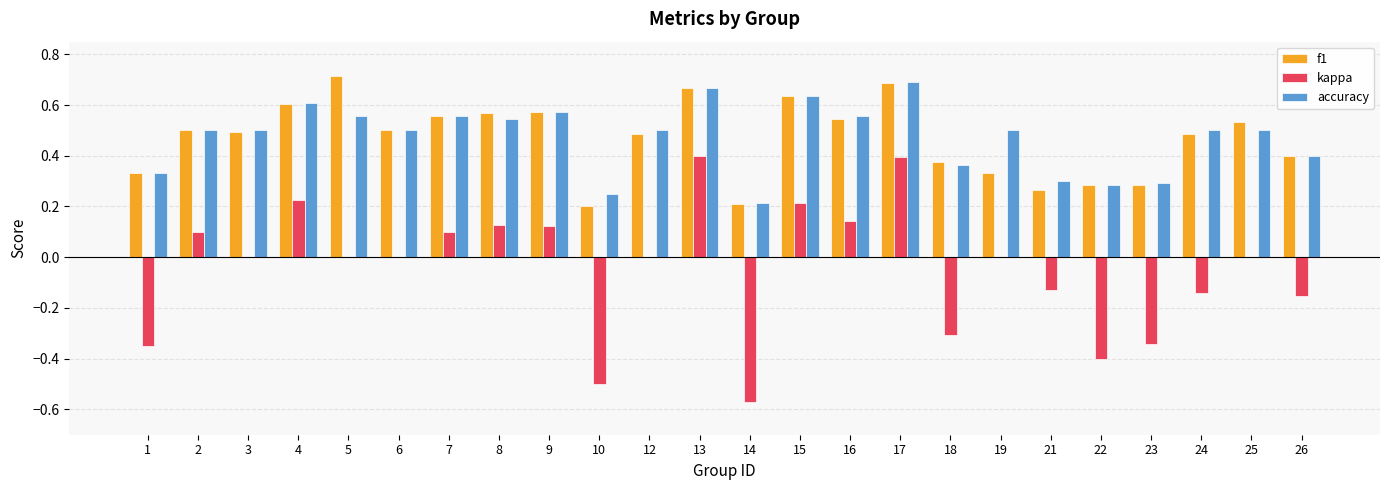

Which series has the largest range (max minus min)?

kappa